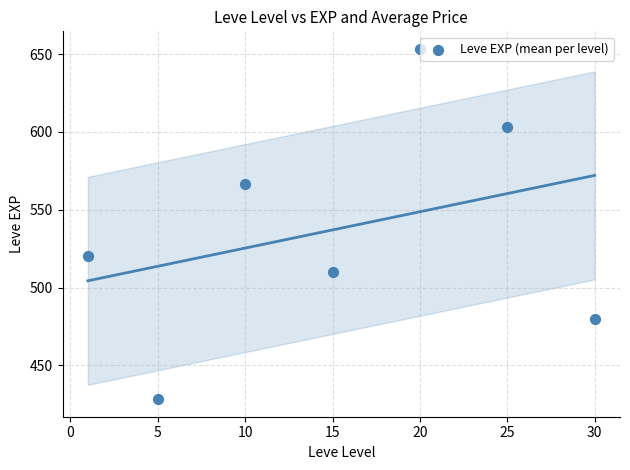

What Y value in the scatter plot is closest to 540?

520.0